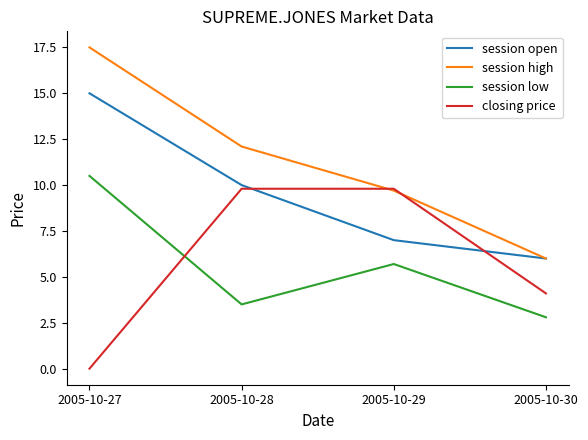

What is the spread (max minus min) of values at 2005-10-30?

3.2